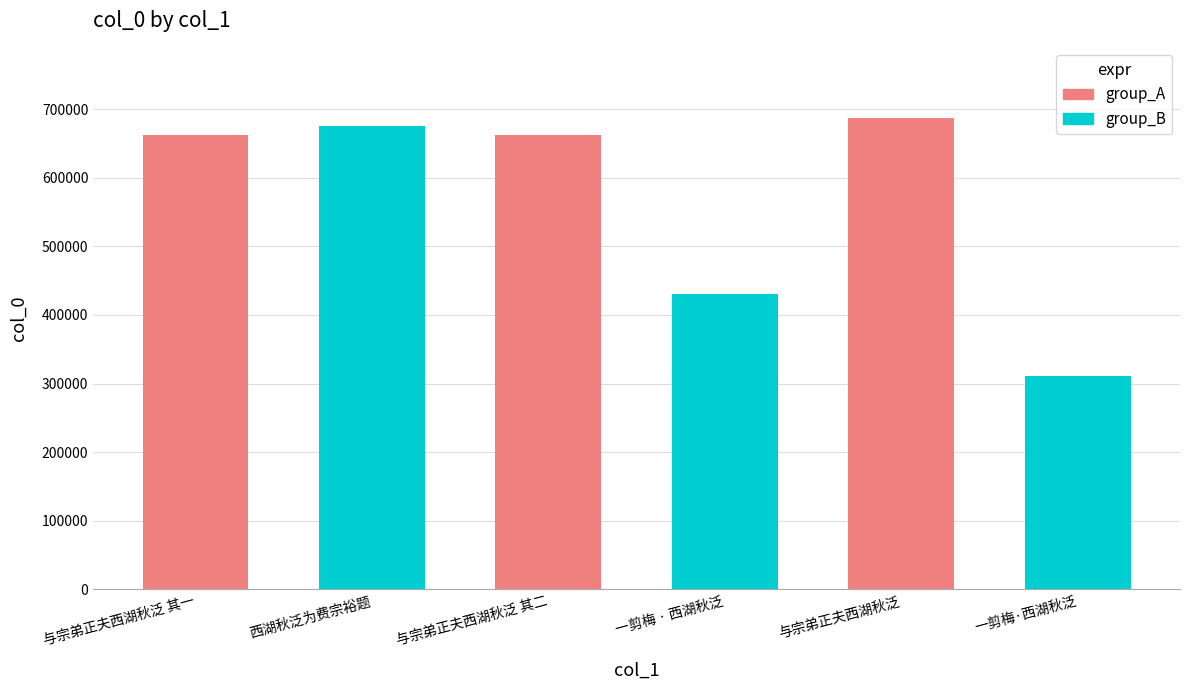

The chart shows a value of 431149 at 一剪梅 · 西湖秋泛. True or false?

True